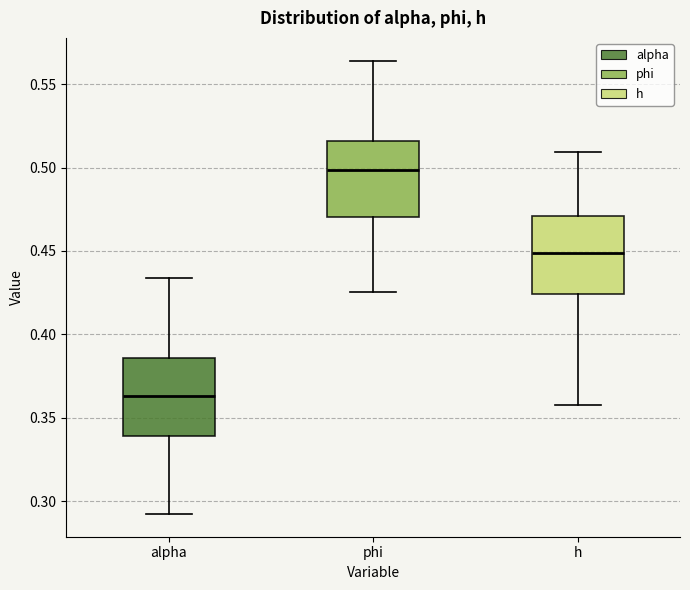

Which box's median line is the lowest?

alpha